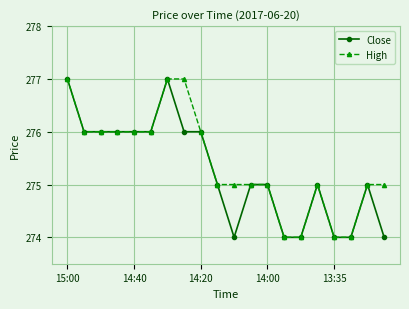

What is the minimum value shown in the chart?

274